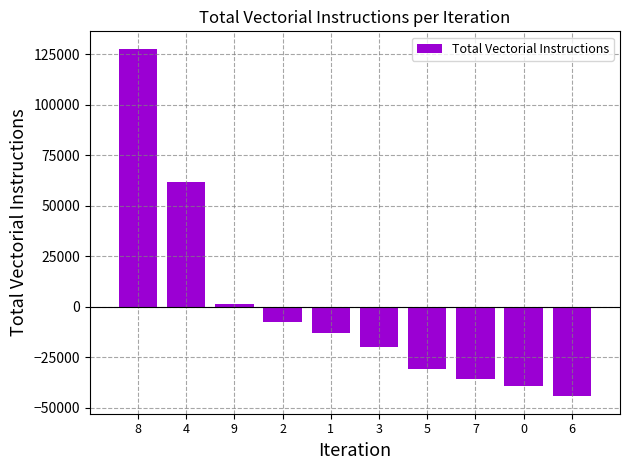

Rank the categories by value from lowest to highest.

6, 0, 7, 5, 3, 1, 2, 9, 4, 8